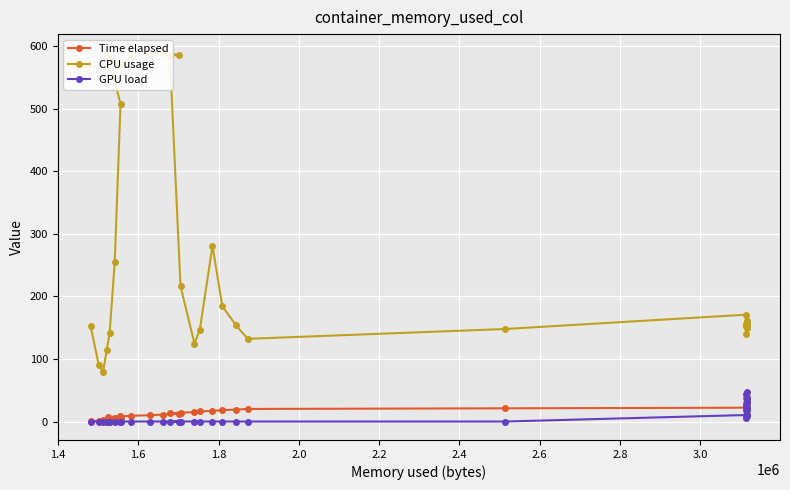

What is the value of the Time elapsed point at the 32nd from the left?

27.1